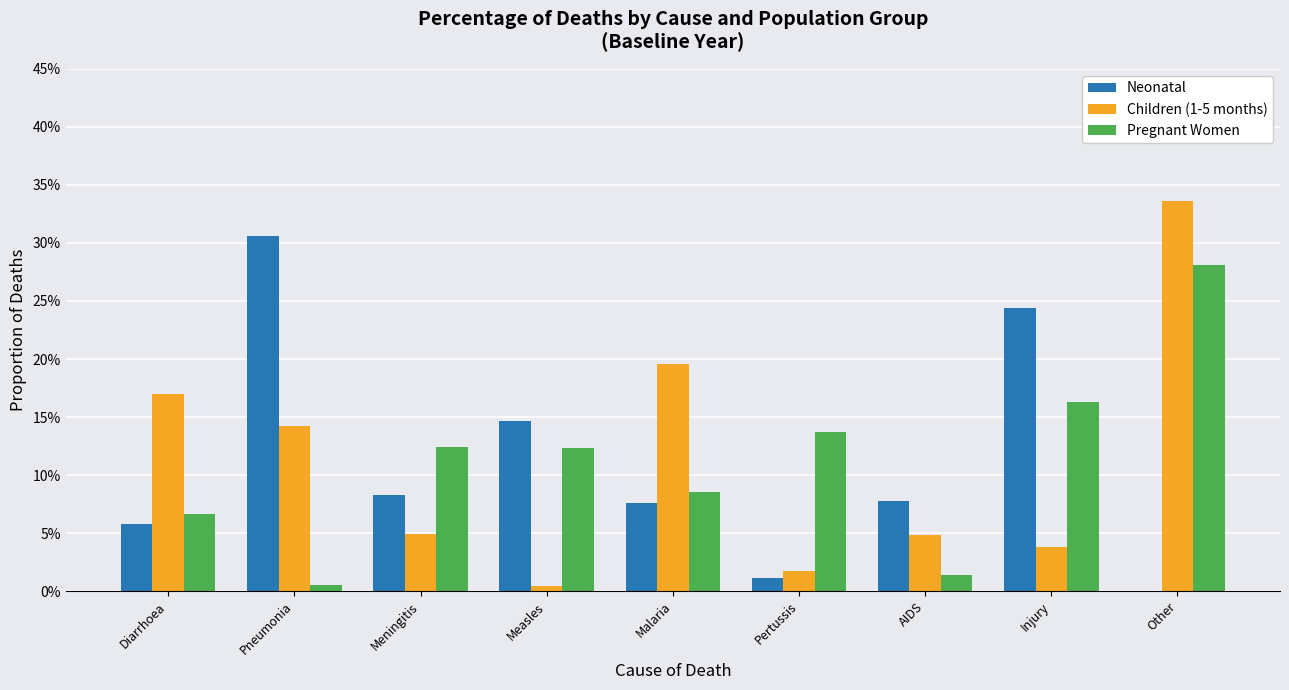

What is the average value of the Neonatal series?

0.1